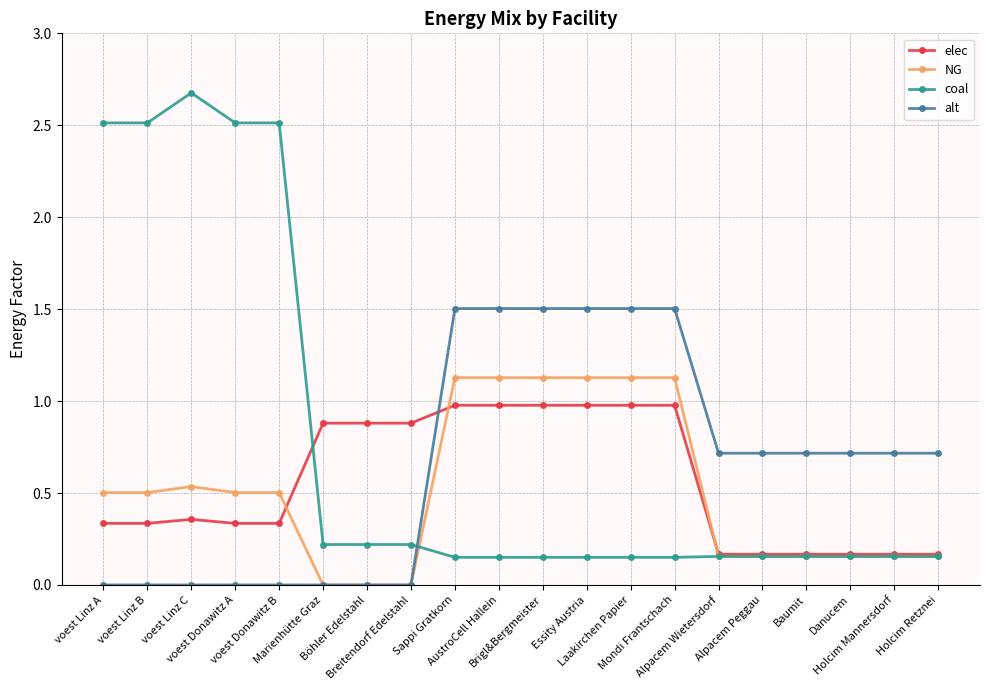

What is the greatest value displayed?

2.7